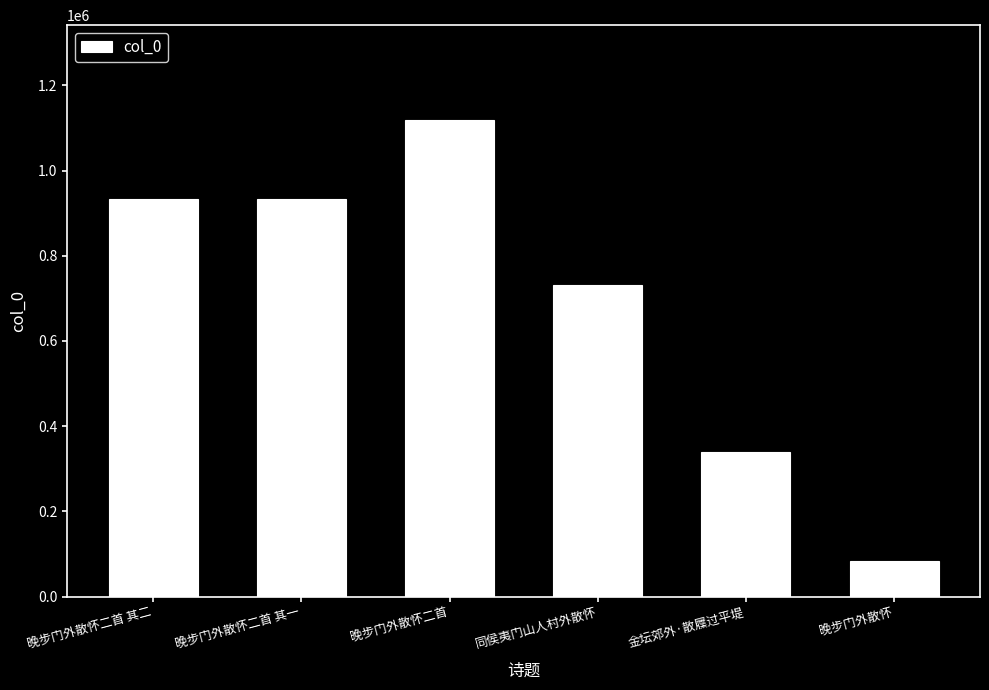

Does the chart contain stacked bars?

No